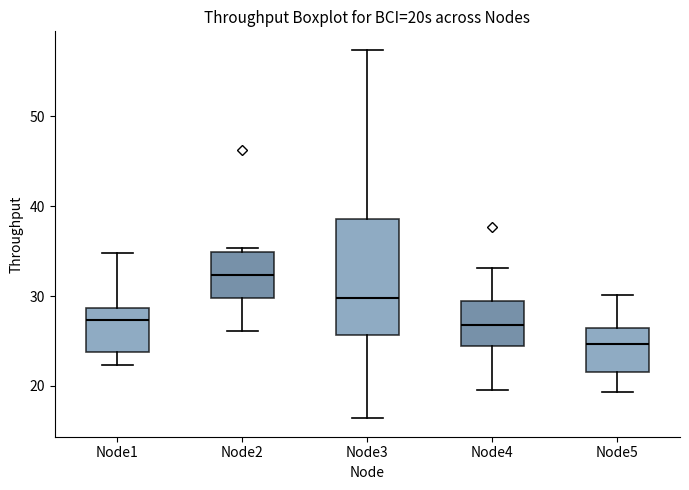

Which box has the highest median line?

Node2